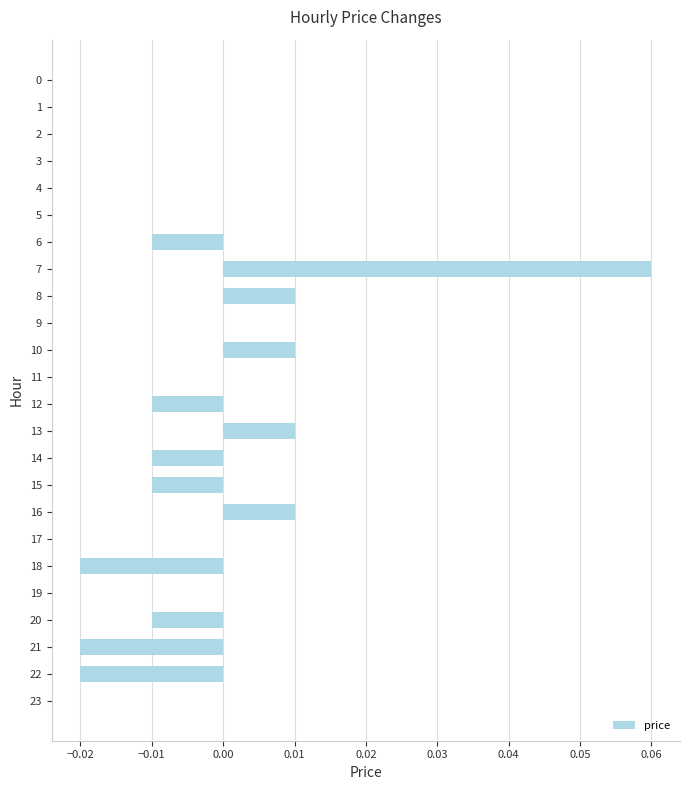

Is it true that the value at 22 is -0.0?

True